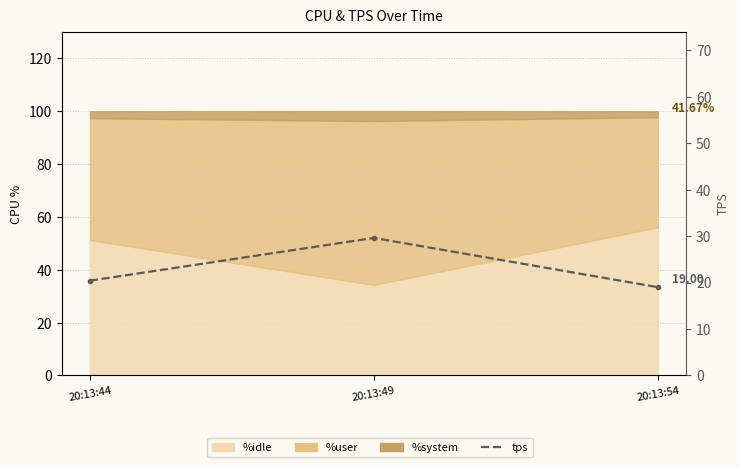

List the labels in order of value, smallest first.

20:13:54, 20:13:44, 20:13:49